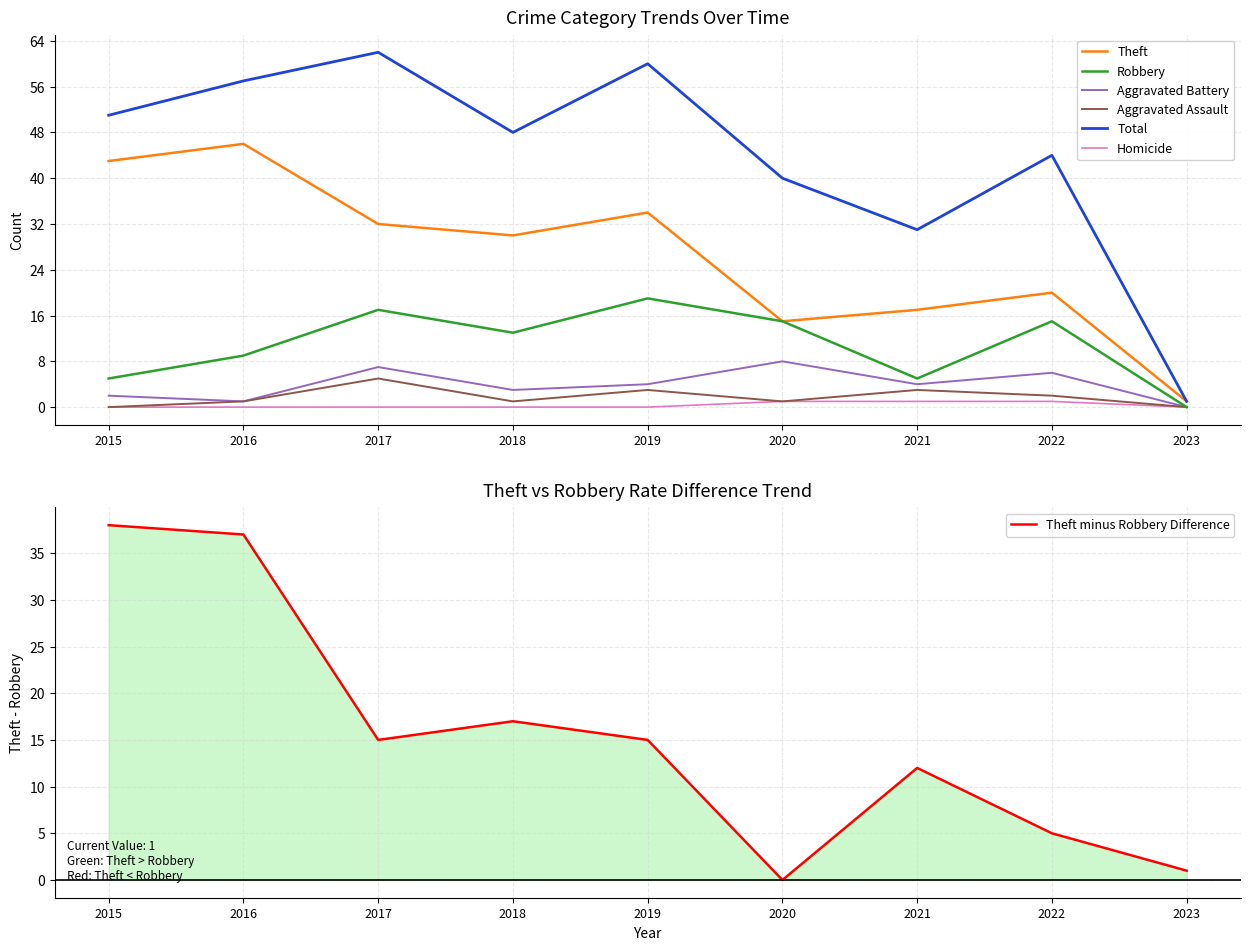

True or false: Robbery and Theft intersect in this chart.

False